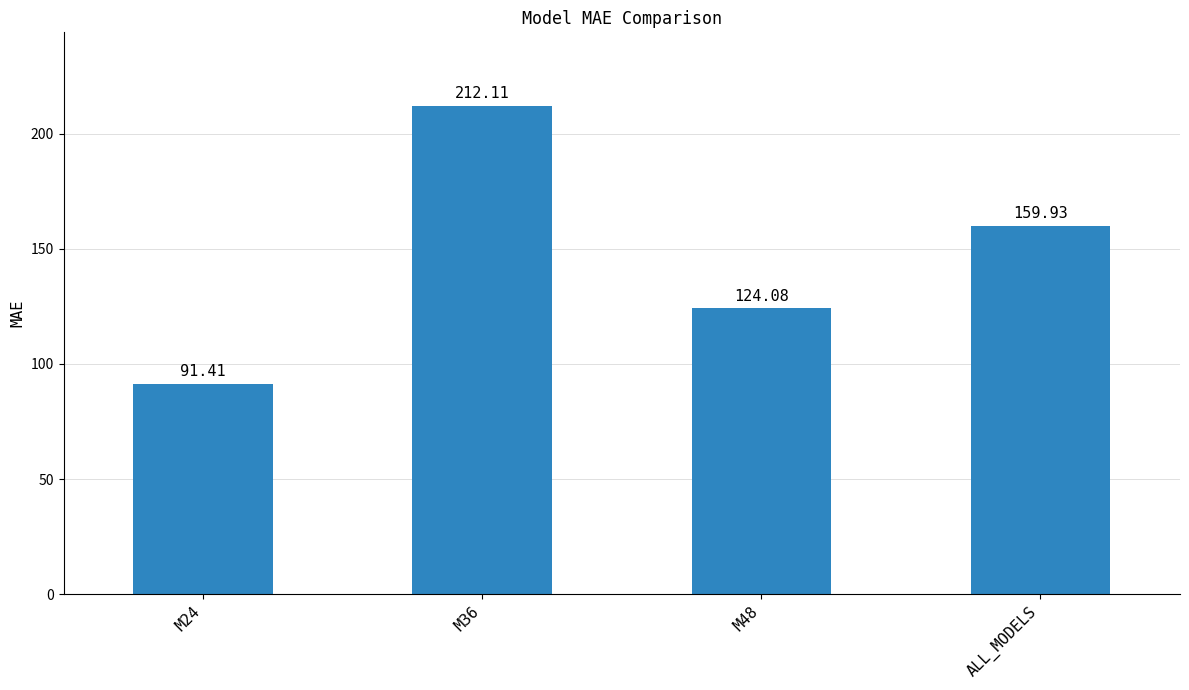

Between M48 and M24, which is larger?

M48